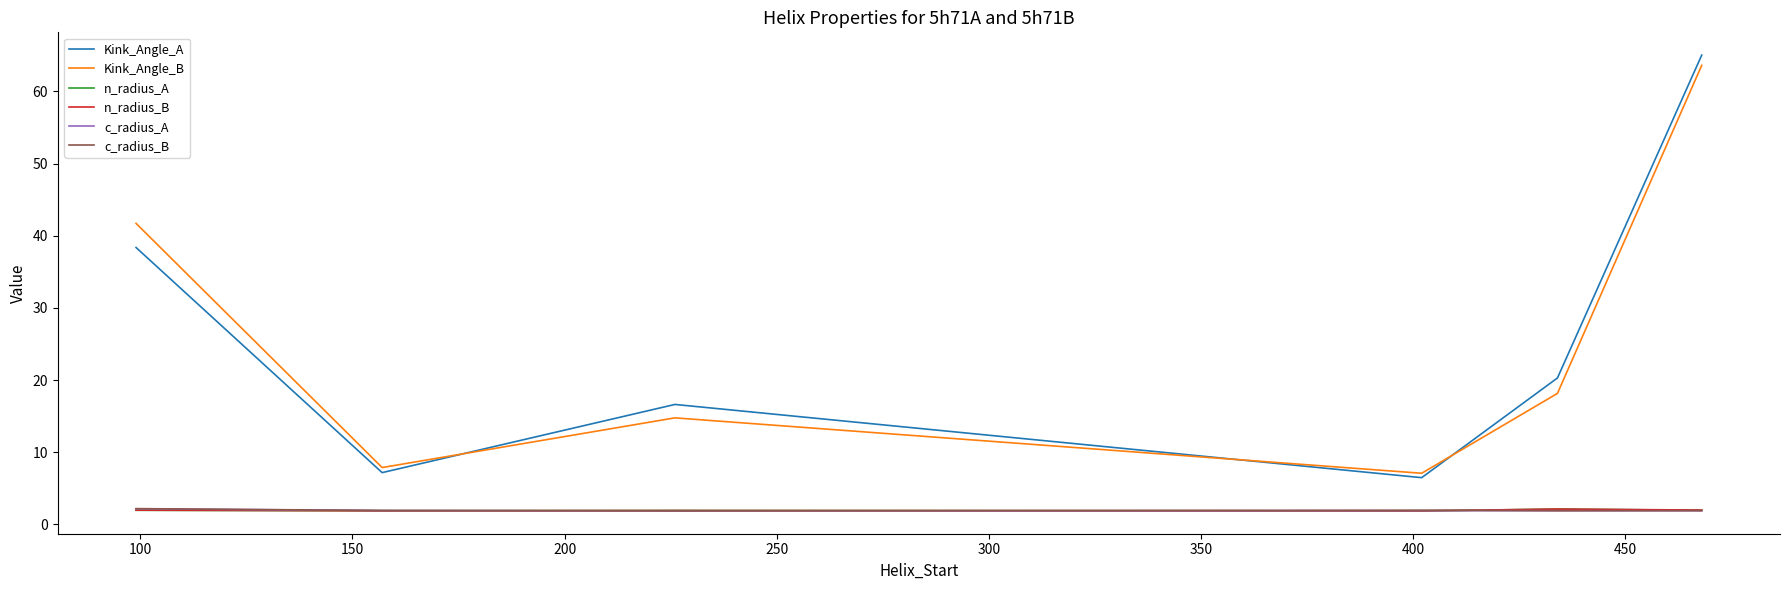

True or false: n_radius_B has more than 0 points higher than both neighbors.

True